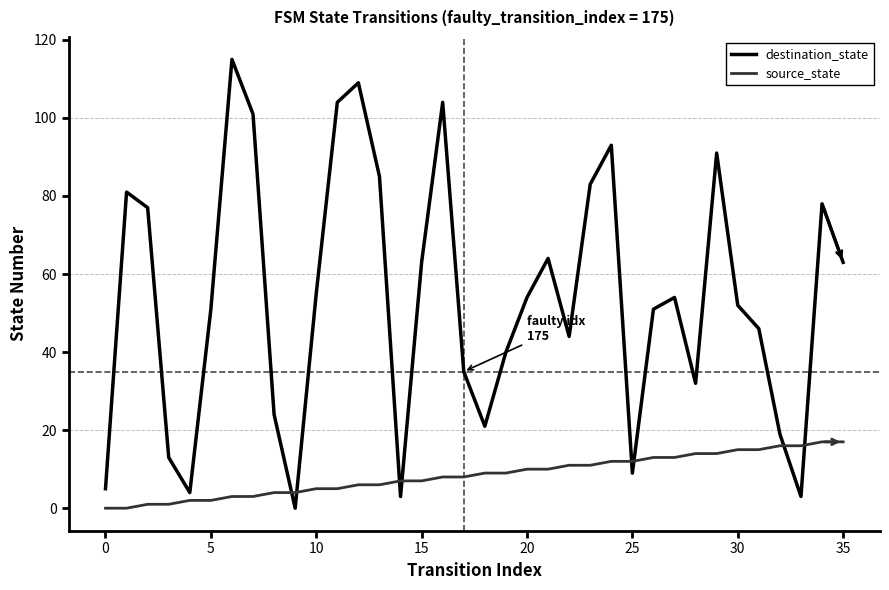

List the series in order of their peak value, highest first.

destination_state, source_state